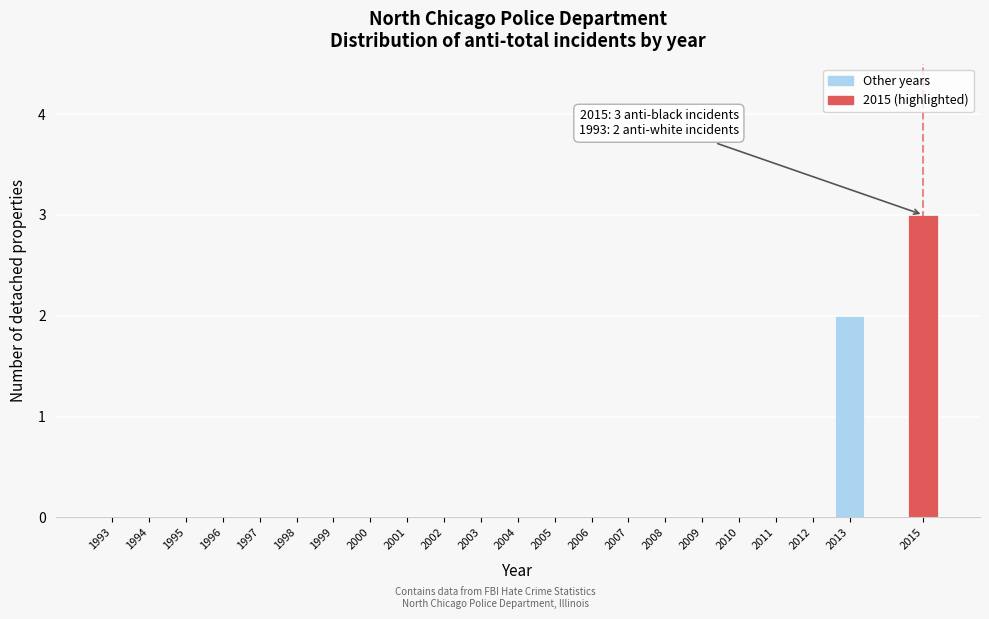

Reading left to right, list all the values displayed in this chart.

1993=0	1994=0	1995=0	1996=0	1997=0	1998=0	1999=0	2000=0	2001=0	2002=0	2003=0	2004=0	2005=0	2006=0	2007=0	2008=0	2009=0	2010=0	2011=0	2012=0	2013=2	2015=3